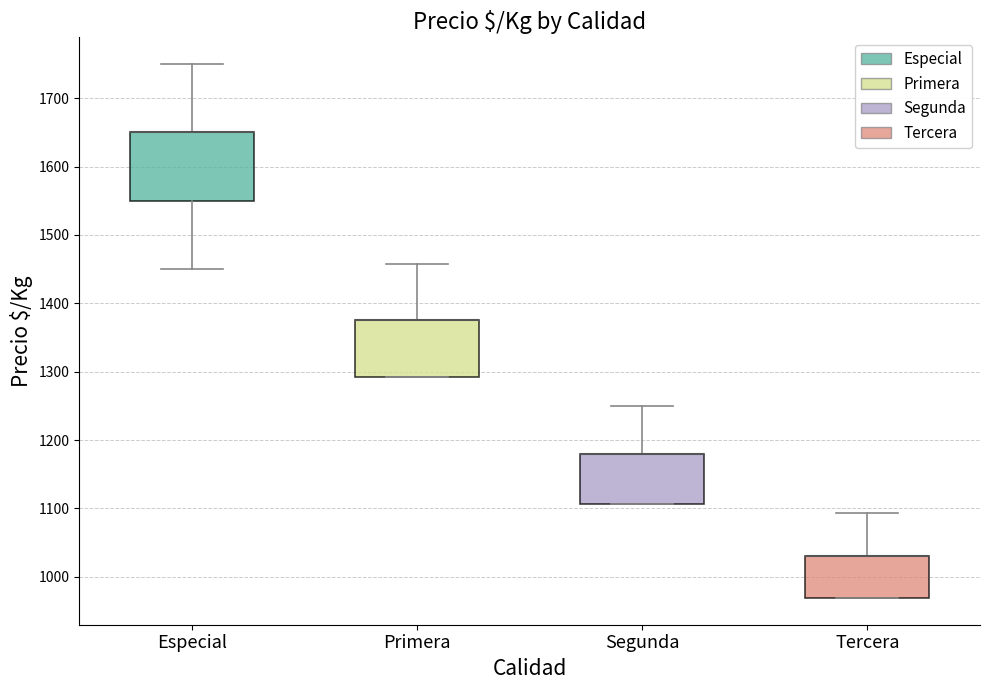

Reading left to right, transcribe this box plot: for each box, give where its median line is, the range the box spans, and where its two whiskers end, as read against the y-axis. The values are not printed on the chart, so give them approximately, as read against the axis.

Especial: median 1650 (drawn on the box's upper edge), box 1550 to 1650, whiskers 1450 to 1750
Primera: median 1380 (drawn on the box's upper edge), box 1290 to 1380, whiskers 1290 to 1460
Segunda: median 1180 (drawn on the box's upper edge), box 1110 to 1180, whiskers 1110 to 1250
Tercera: median 1030 (drawn on the box's upper edge), box 970 to 1030, whiskers 970 to 1090